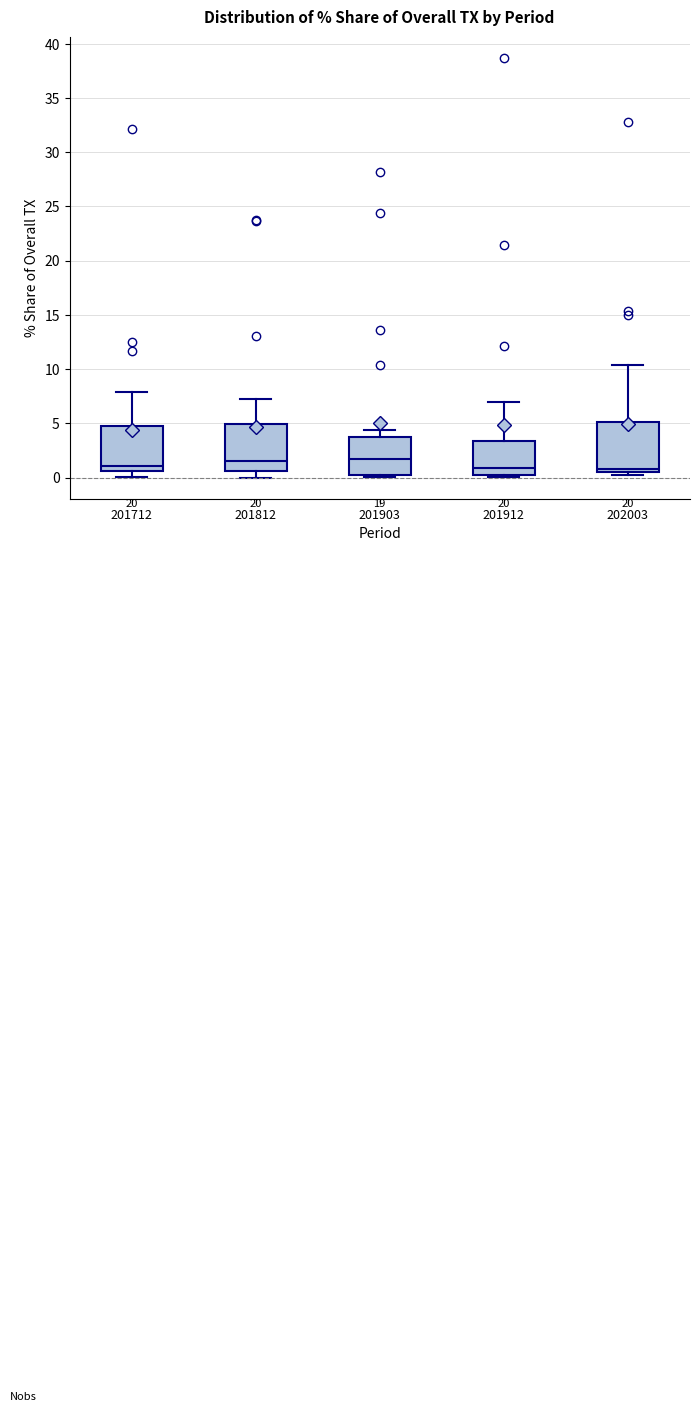

Where is the lower edge of the box at x = 201912 on the y-axis? The values are not printed on the chart, so give them approximately, as read against the axis.

0.5